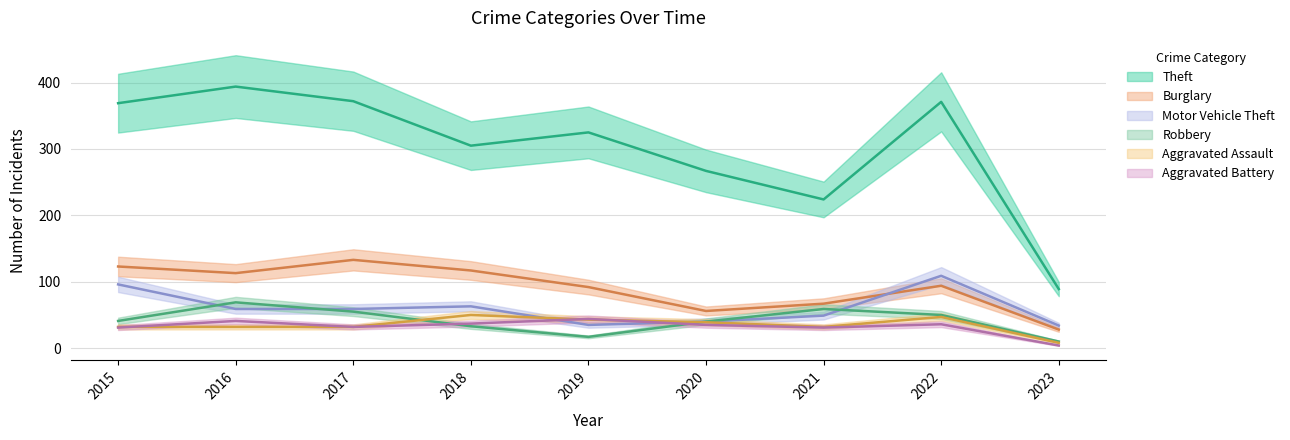

In Aggravated Assault, how many points are lower than both neighbors (excluding endpoints)?

1